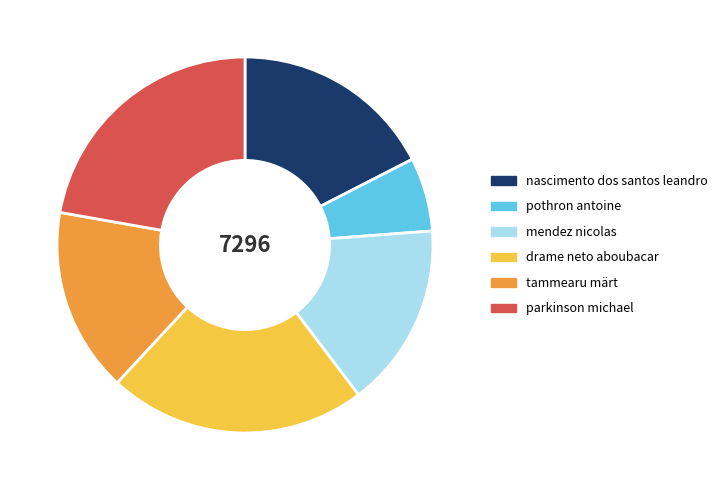

Which category has the smallest portion of the pie?

pothron antoine